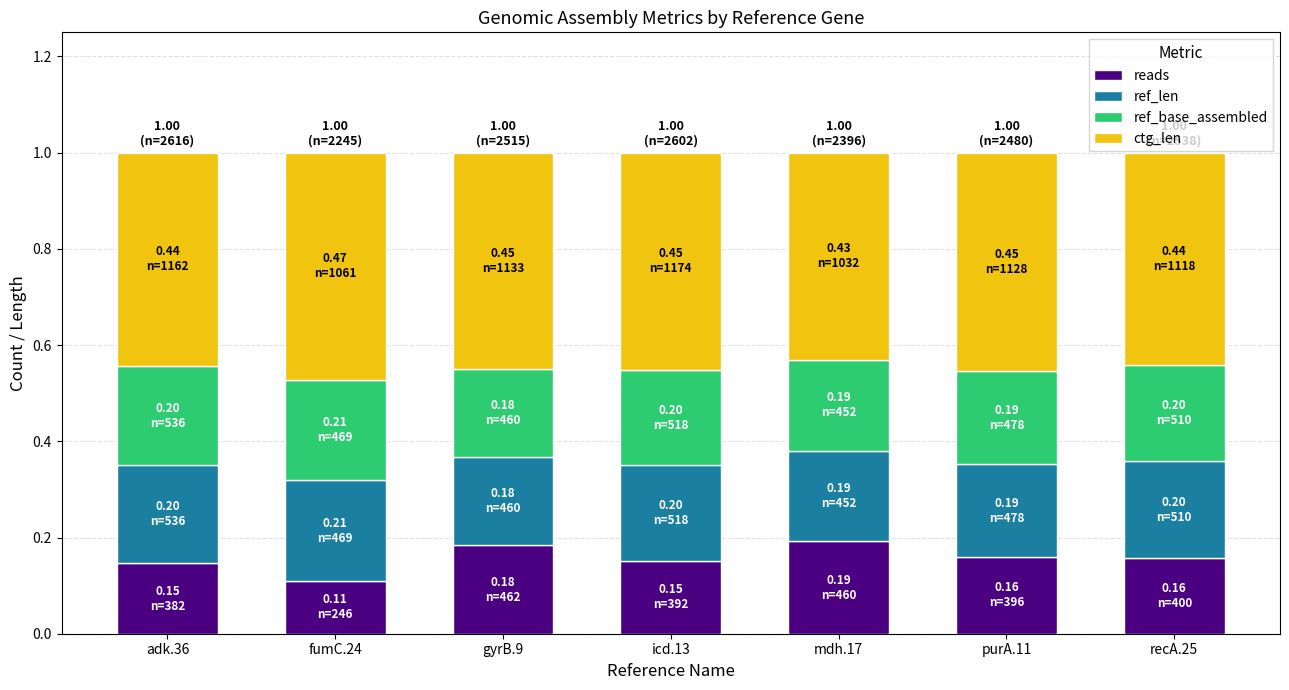

Does the chart contain any negative values?

No